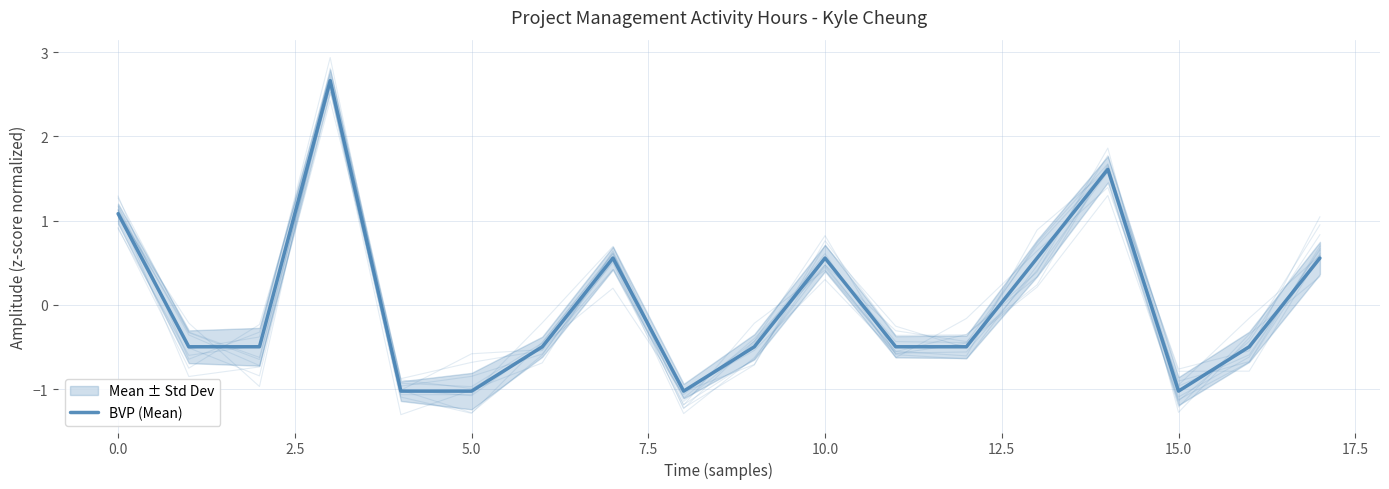

Count the number of values greater than 0.

7